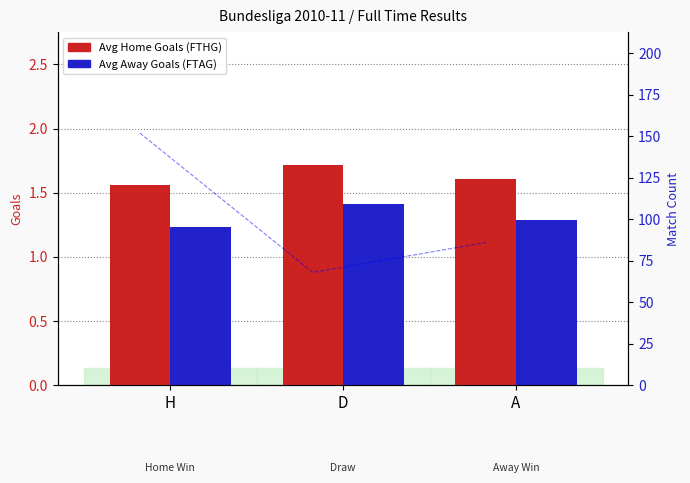

What is the difference between the Avg Home Goals (FTHG) values at A and H?

0.1